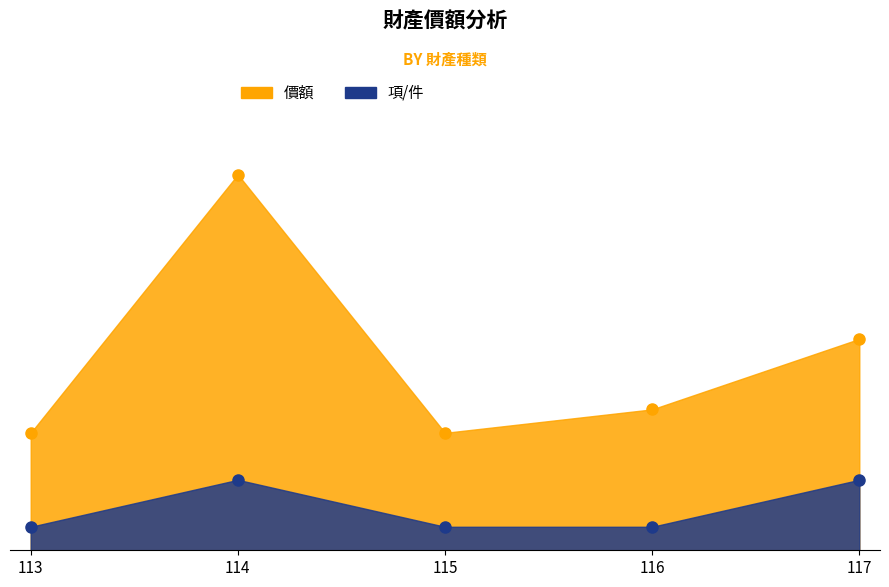

True or false: 價額 and 項/件 intersect in this chart.

False